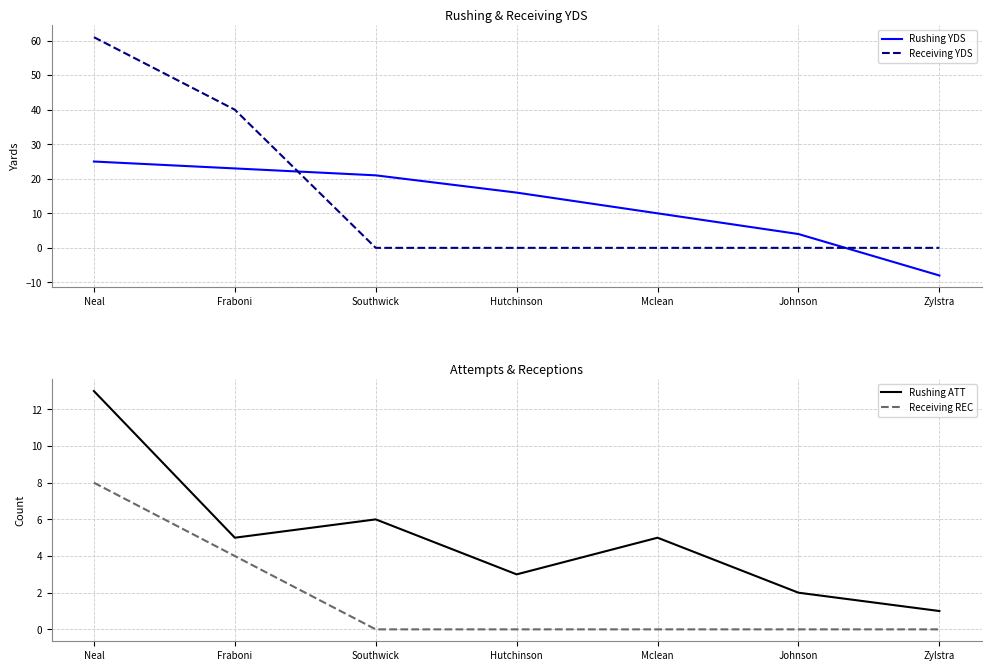

The value of Rushing ATT at Hutchinson is 3. True or false?

True